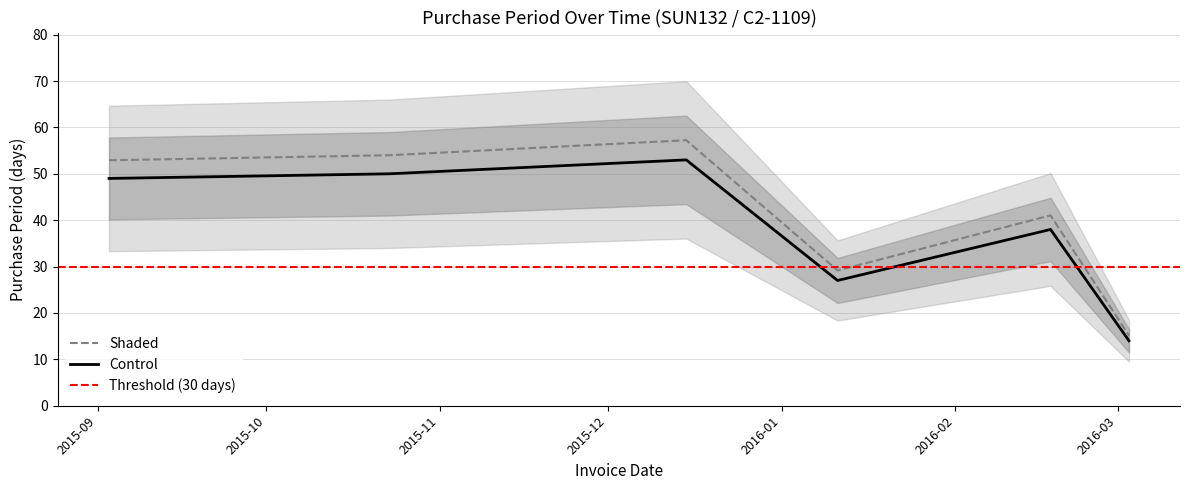

Which has a higher value, 2015-09-03 or 2016-02-18?

2015-09-03